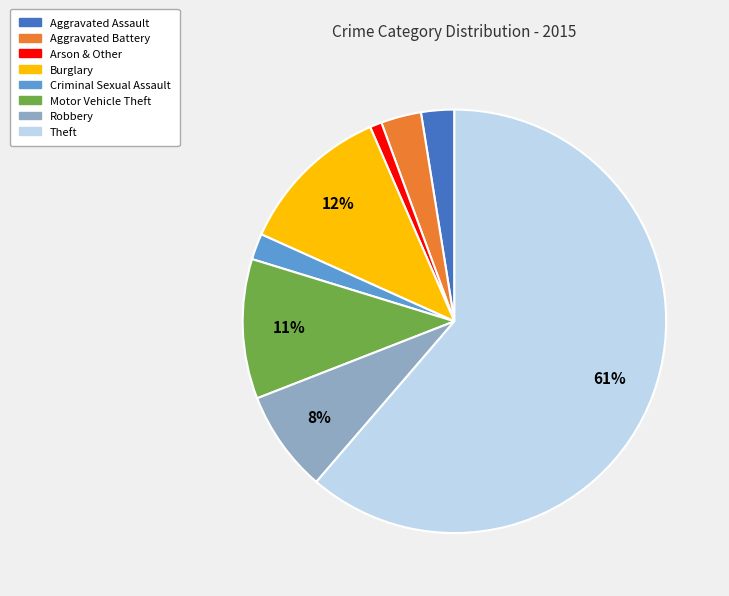

Which category has the biggest portion of the pie?

Theft